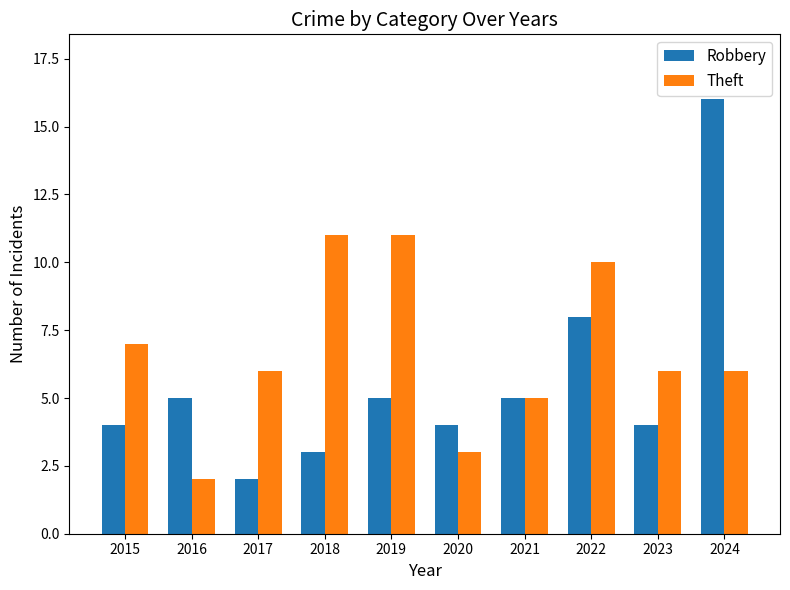

At which category does the chart reach its peak across all series?

2024